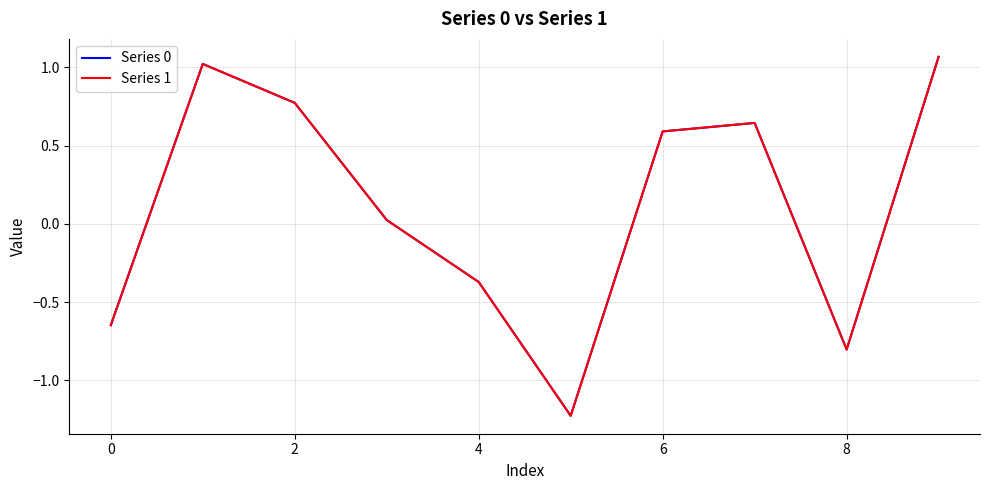

How many values in the Series 1 series exceed 0?

6